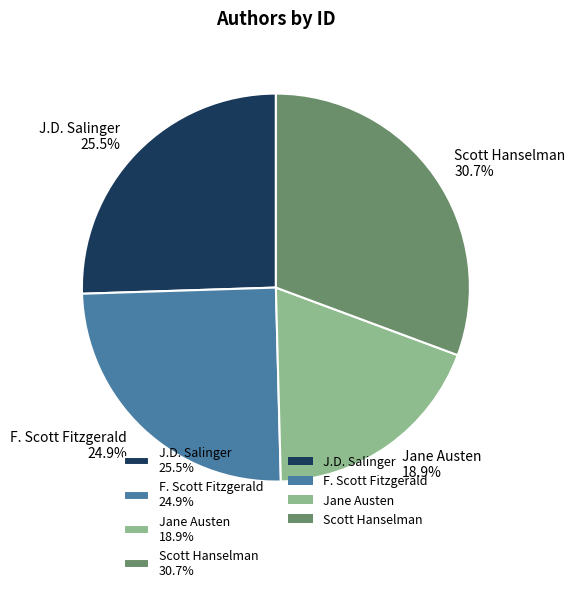

Approximately how many times larger is the value at Jane Austen 18.9% compared to Scott Hanselman 30.7%?

0.6